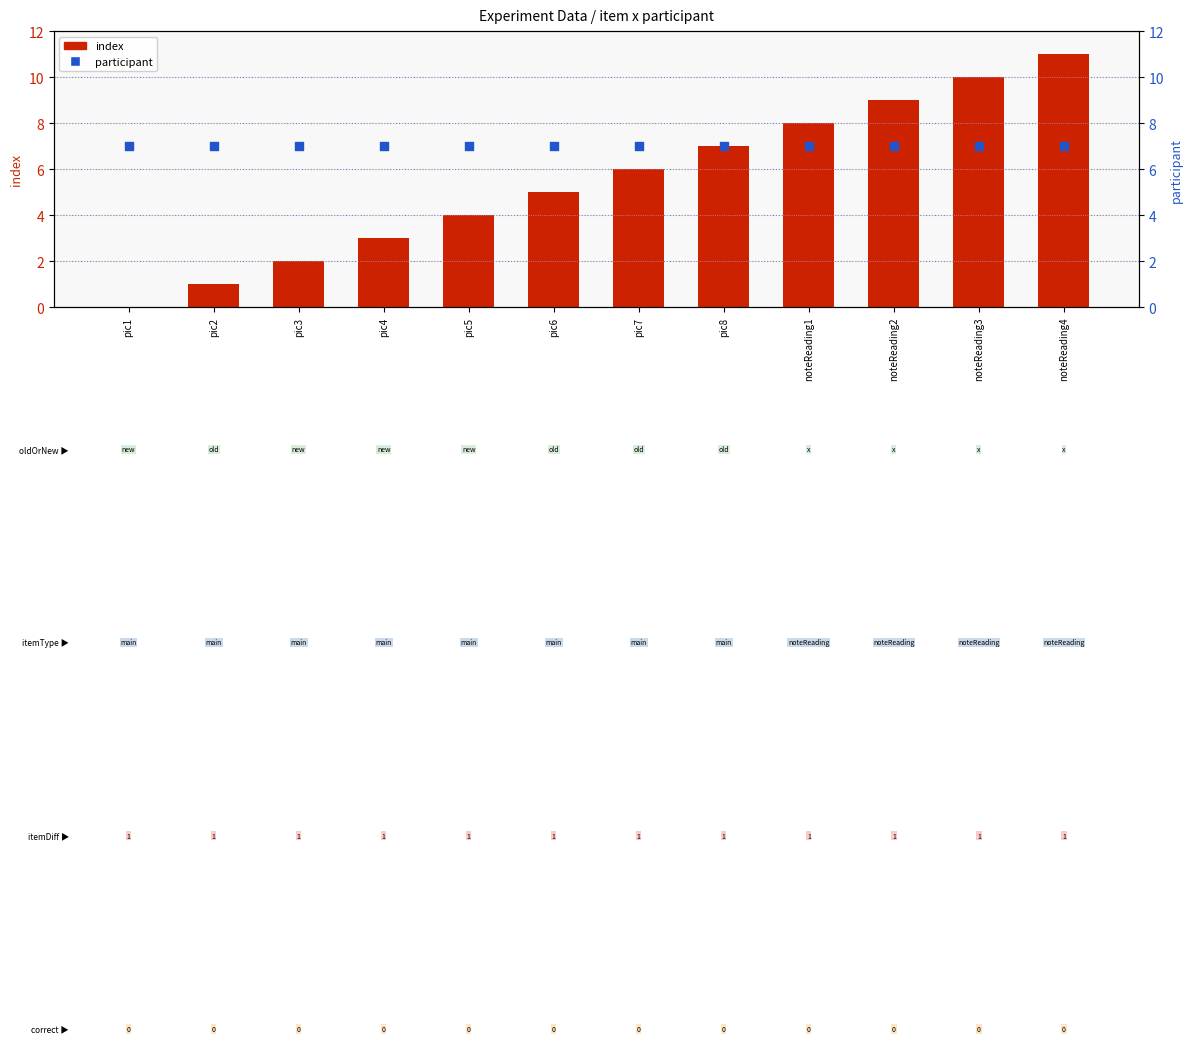

Which series reaches the minimum Y coordinate?

index